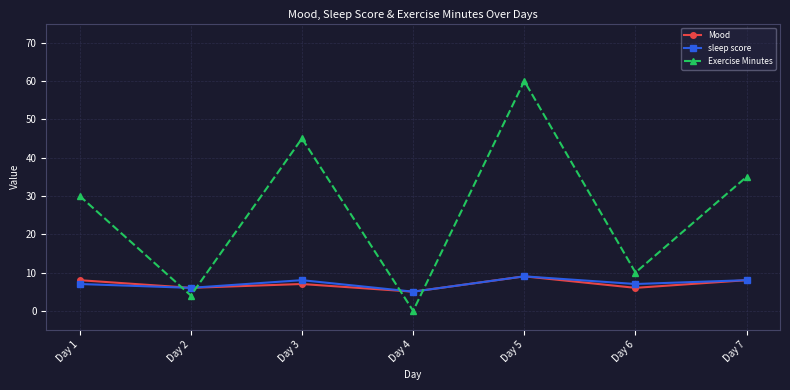

Where do Mood and Exercise Minutes first cross each other?

Day 1 and Day 2